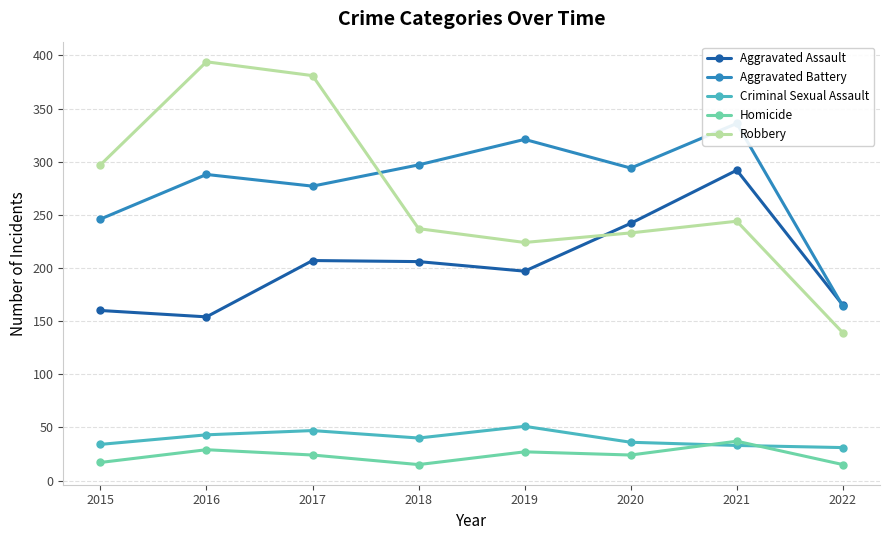

Is it true that Robbery equals 237 at 2018?

True